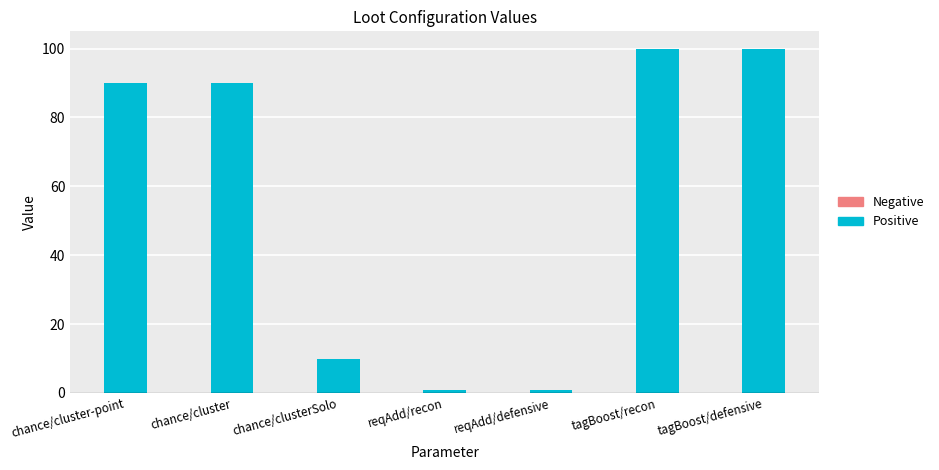

What is the label of the 7th bar from the left?

tagBoost/defensive